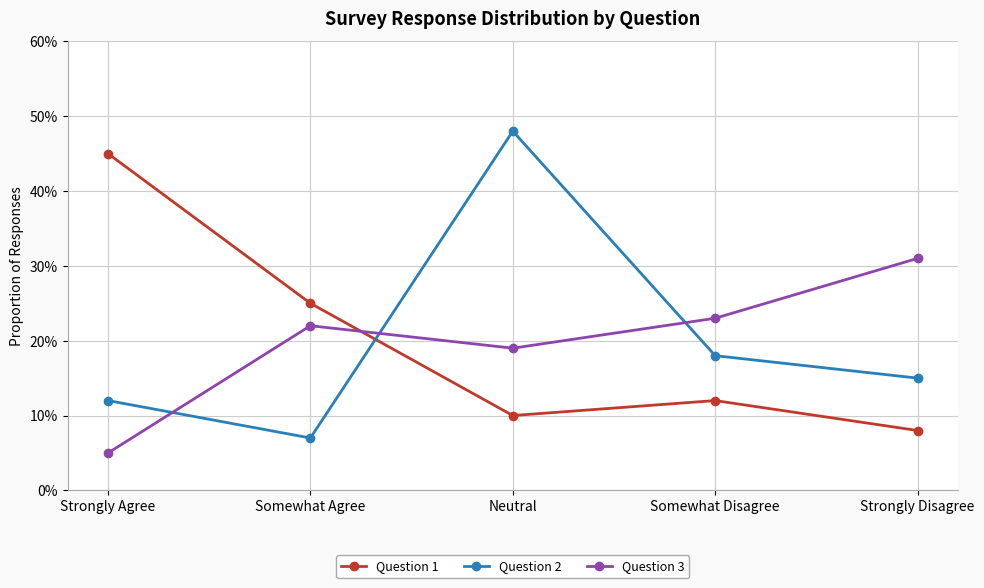

True or false: Question 2 has a value of 0.1 at Somewhat Disagree.

False